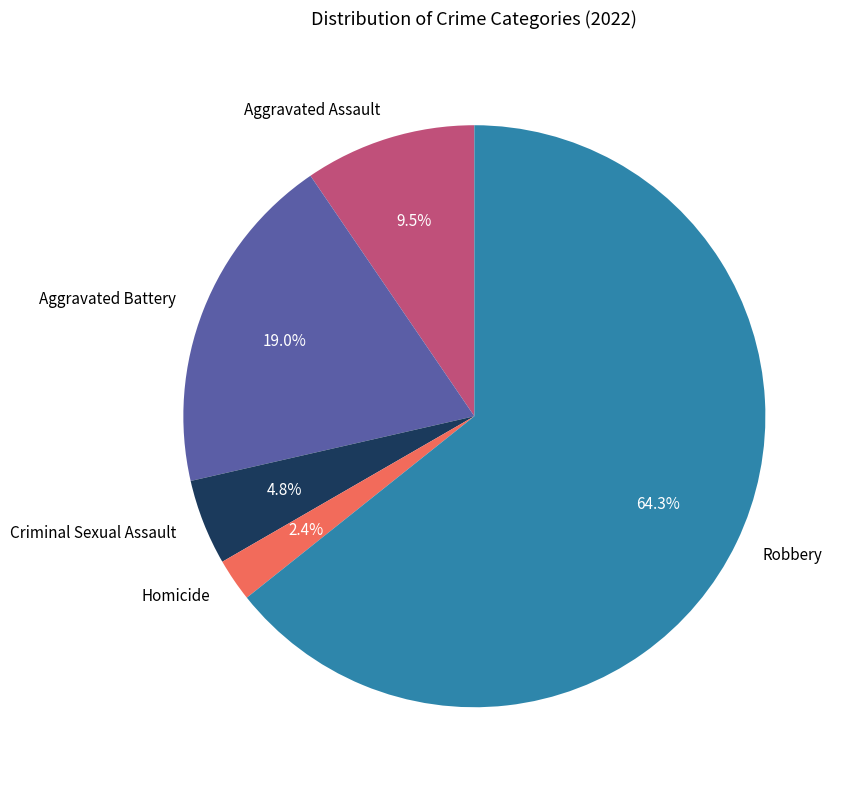

Which category accounts for the majority?

Robbery